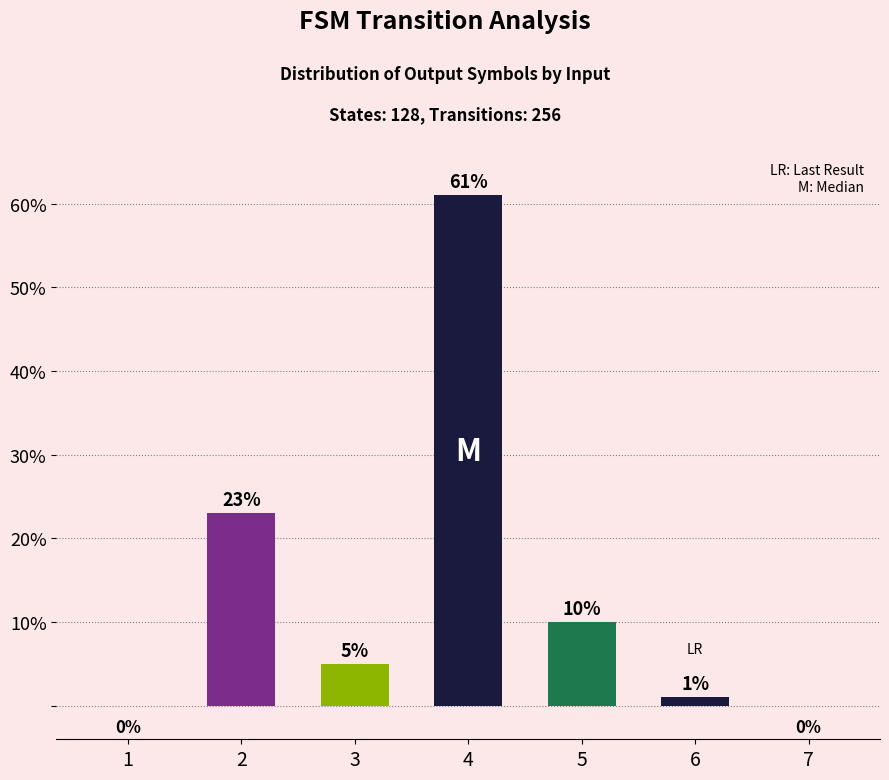

Which category has the highest value across all series?

4